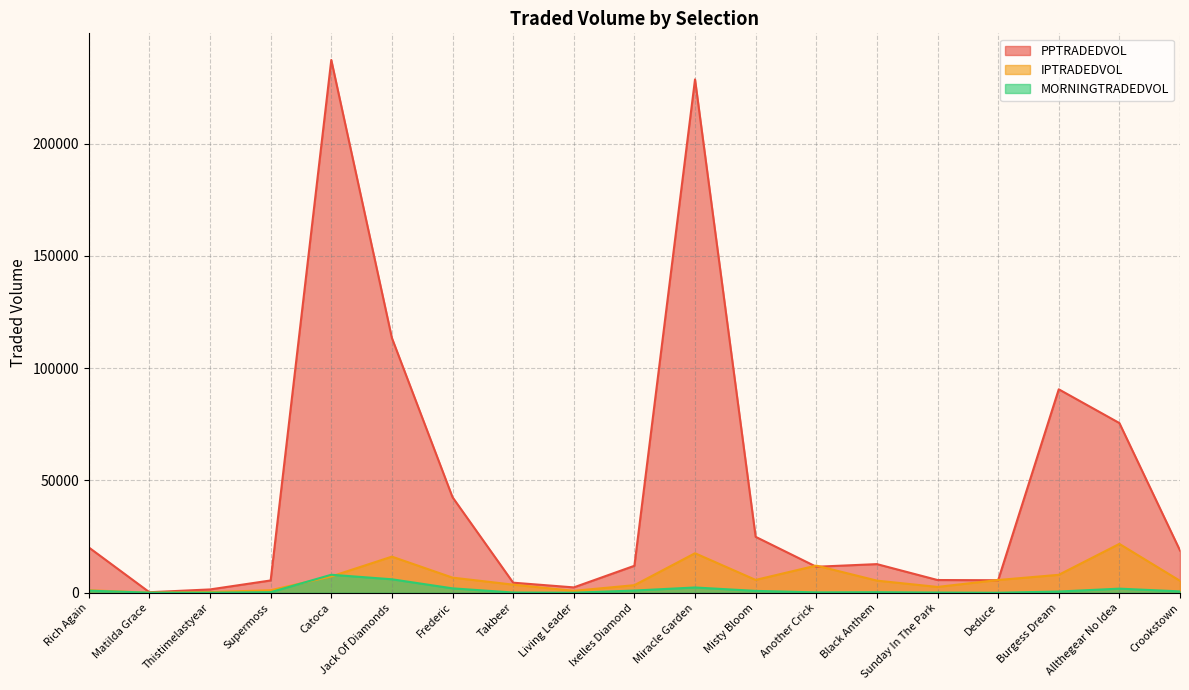

At which category is the sum across all series the highest?

Catoca